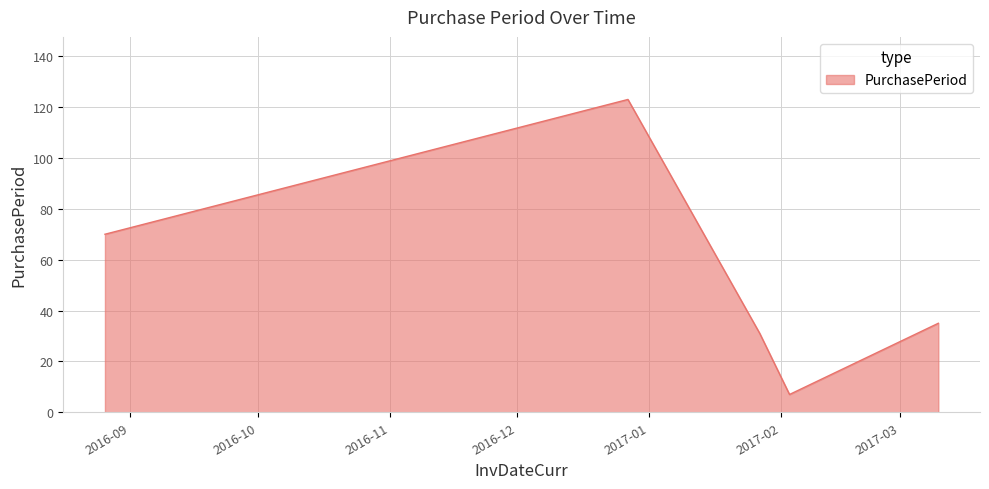

What is the smallest value displayed?

7